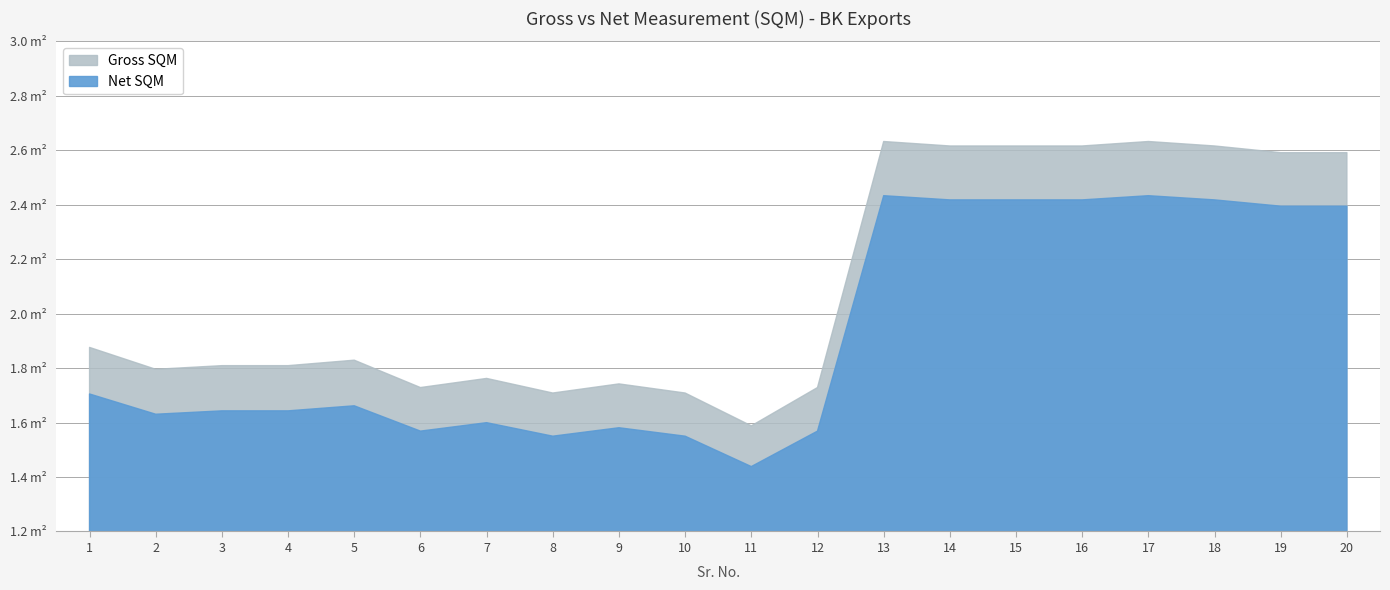

Rank the categories by Net SQM value from highest to lowest.

13, 17, 14, 15, 16, 18, 19, 20, 1, 5, 3, 4, 2, 7, 9, 6, 12, 8, 10, 11